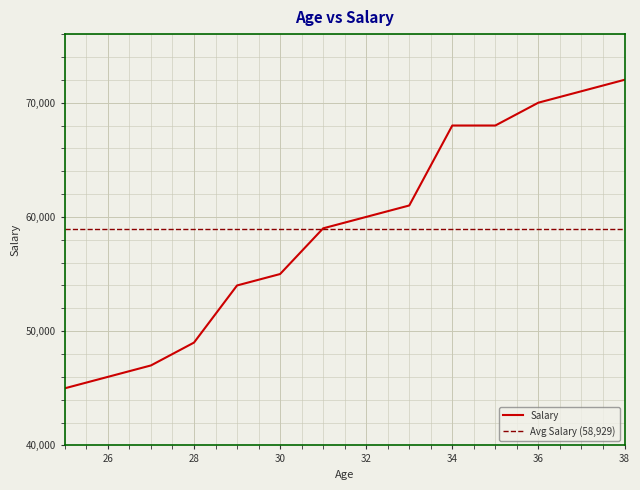

What is the difference between the maximum and minimum values?

27000